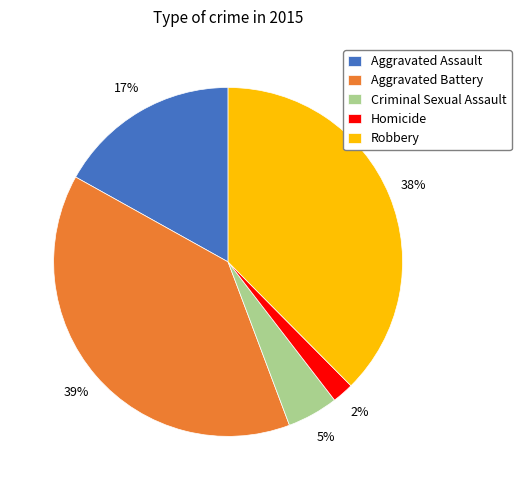

Approximately how many times larger is the value at Criminal Sexual Assault compared to Aggravated Assault?

0.3